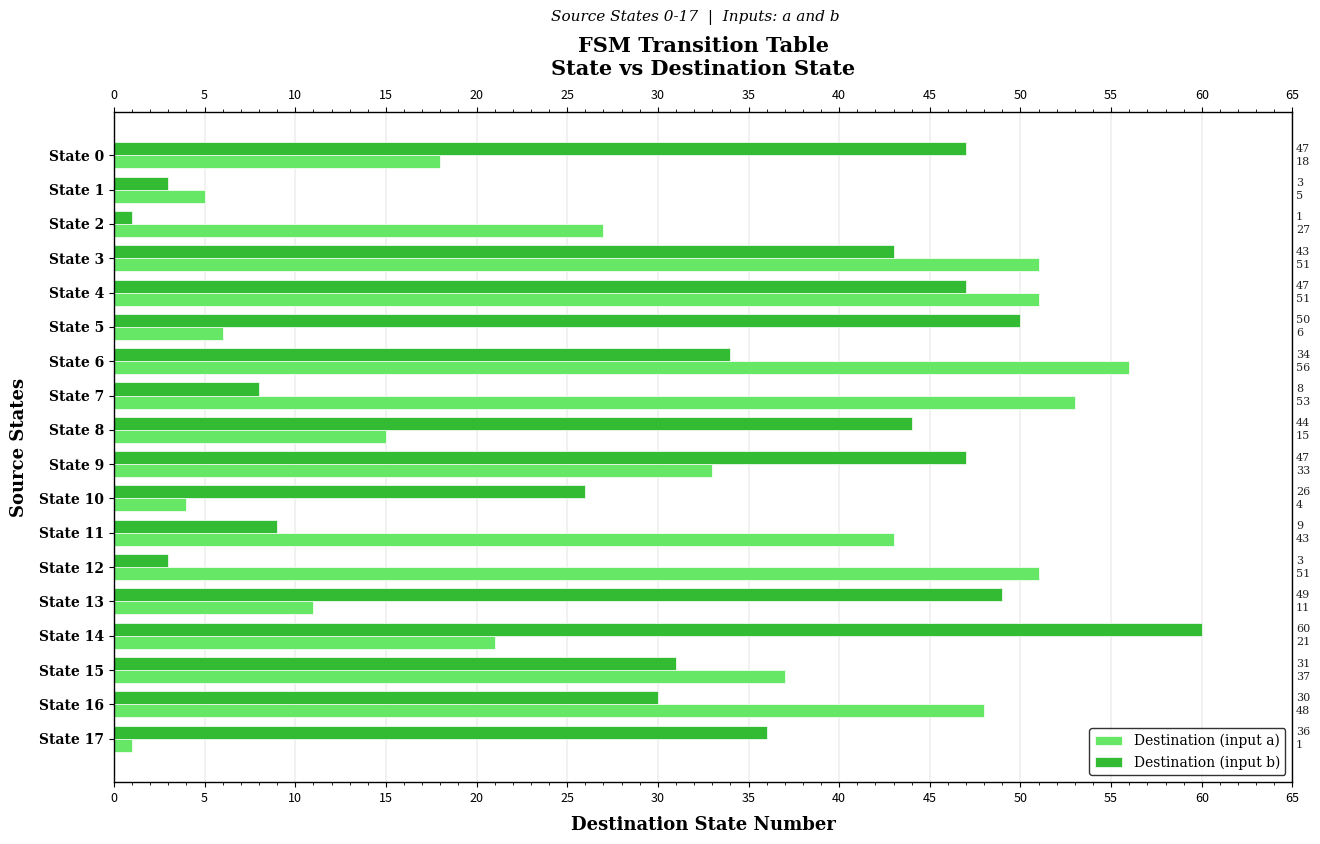

What is the highest value of the Destination (input b) series?

60